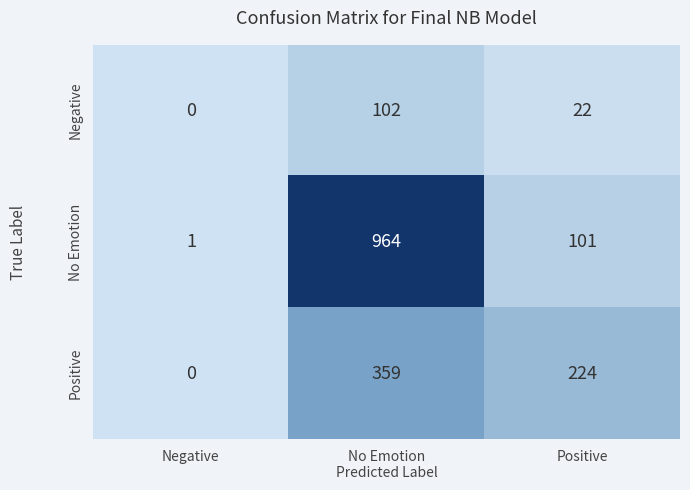

What is the difference between the maximum and minimum values in the Negative series?

102